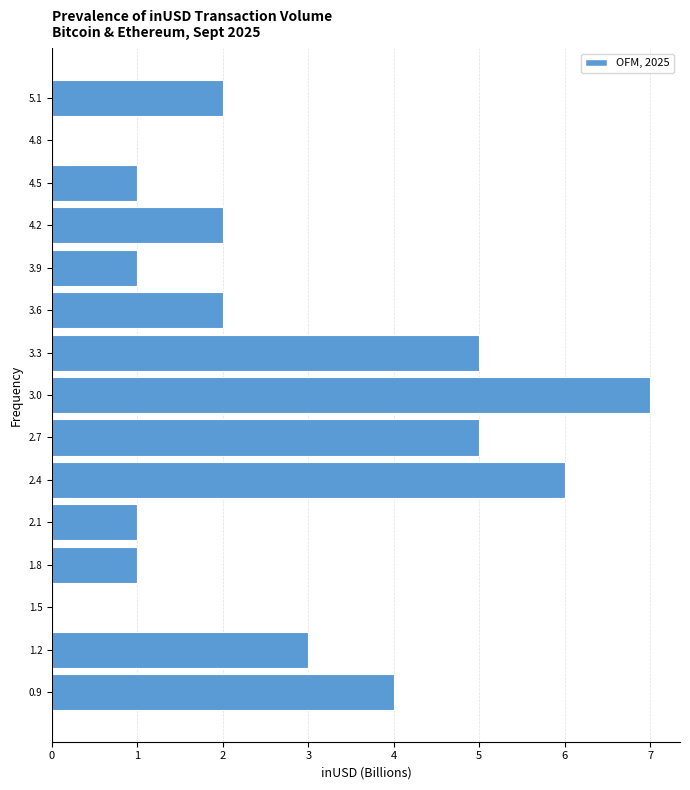

How long is the bar that spans 3.15 to 3.45 on the y-axis? Neither the bar edges nor the lengths are printed on the chart, so give them approximately, as read against the axes.

5